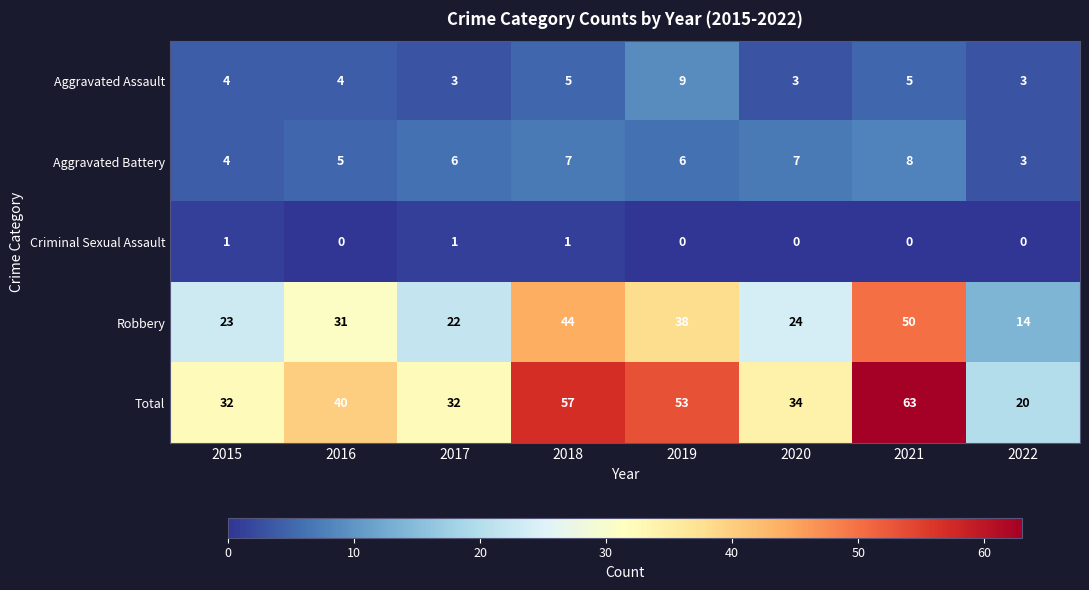

Between 2015 and 2017, which series saw the biggest shift?

Aggravated Battery